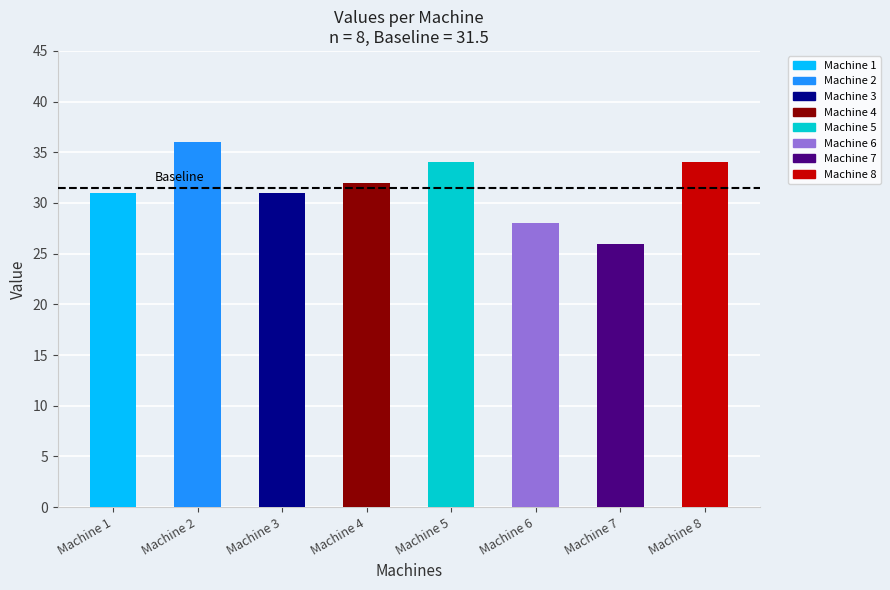

Rank the categories by value from lowest to highest.

Machine 7, Machine 6, Machine 1, Machine 3, Machine 4, Machine 5, Machine 8, Machine 2